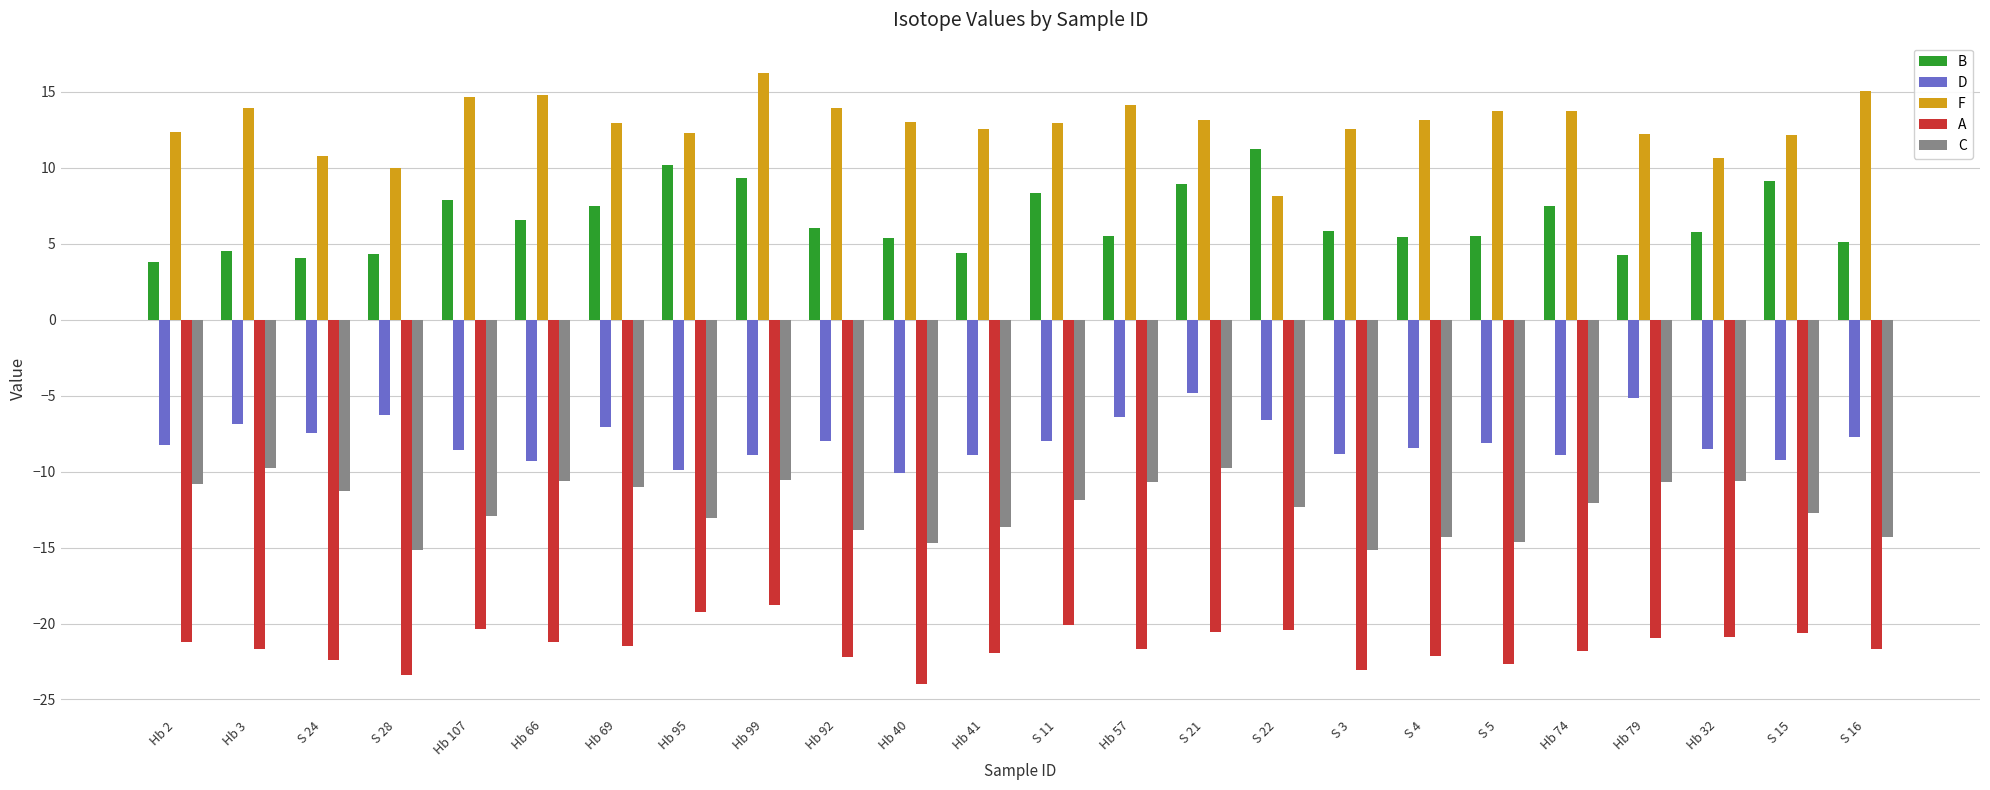

What are all the series names shown in the legend?

B, D, F, A, C